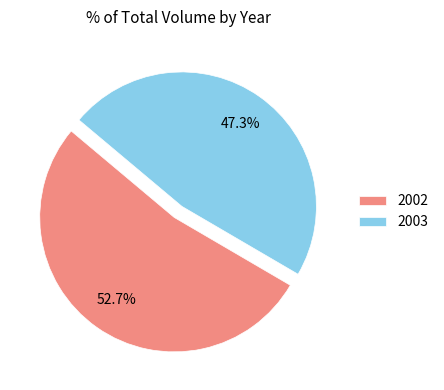

How much of the chart is everything except 2002?

47.3%